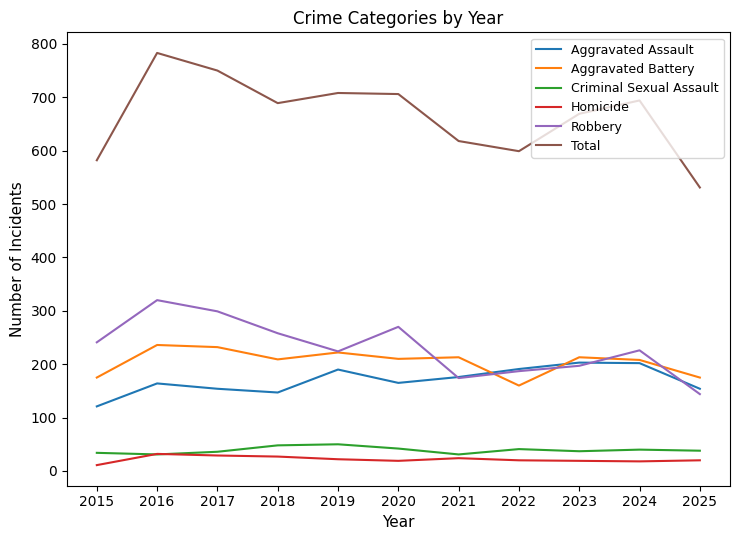

Does the chart display data point markers on the line(s)?

No